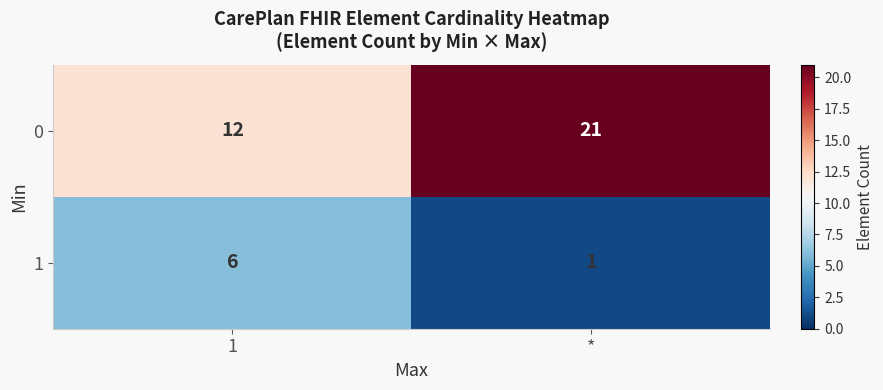

Which series has the largest range (max minus min)?

0